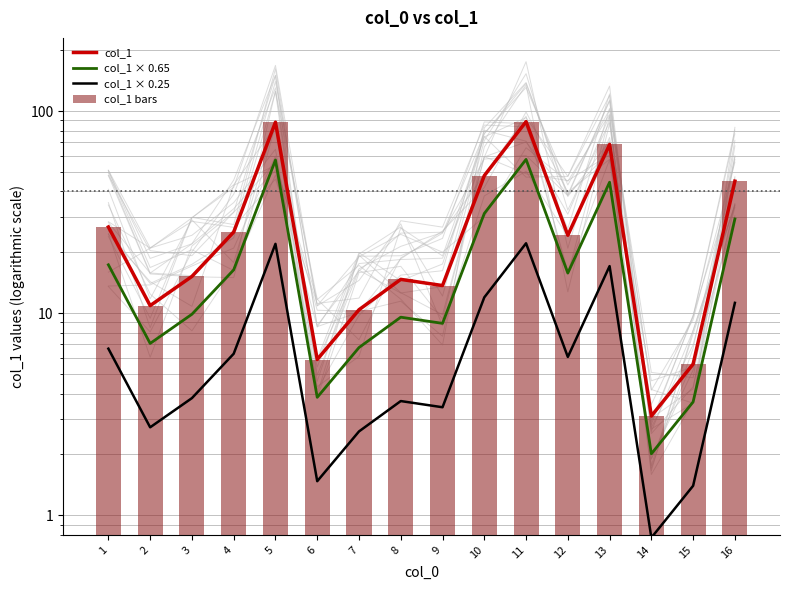

Reading left to right, what are all the values shown in this chart?

col_1: 1=26.7	2=10.9	3=15.2	4=25.2	5=88.1	6=5.9	7=10.4	8=14.7	9=13.7	10=47.9	11=88.7	12=24.3	13=68.4	14=3.1	15=5.6	16=45.0
col_1 × 0.65: 1=17.4	2=7.1	3=9.9	4=16.4	5=57.3	6=3.8	7=6.8	8=9.6	9=8.9	10=31.1	11=57.7	12=15.8	13=44.5	14=2.0	15=3.6	16=29.2
col_1 × 0.25: 1=6.7	2=2.7	3=3.8	4=6.3	5=22.0	6=1.5	7=2.6	8=3.7	9=3.4	10=12.0	11=22.2	12=6.1	13=17.1	14=0.8	15=1.4	16=11.2
col_1 bars: 1=26.7	2=10.9	3=15.2	4=25.2	5=88.1	6=5.9	7=10.4	8=14.7	9=13.7	10=47.9	11=88.7	12=24.3	13=68.4	14=3.1	15=5.6	16=45.0